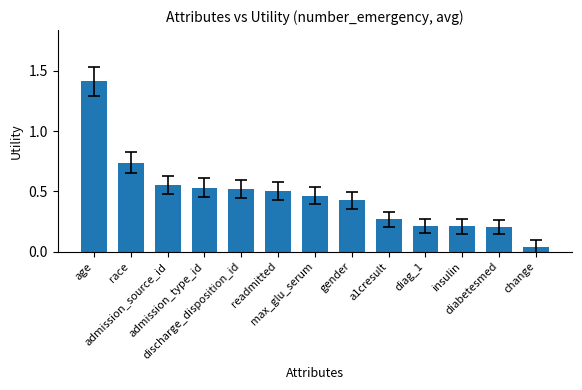

What is the value of the 1st bar from the left?

1.4